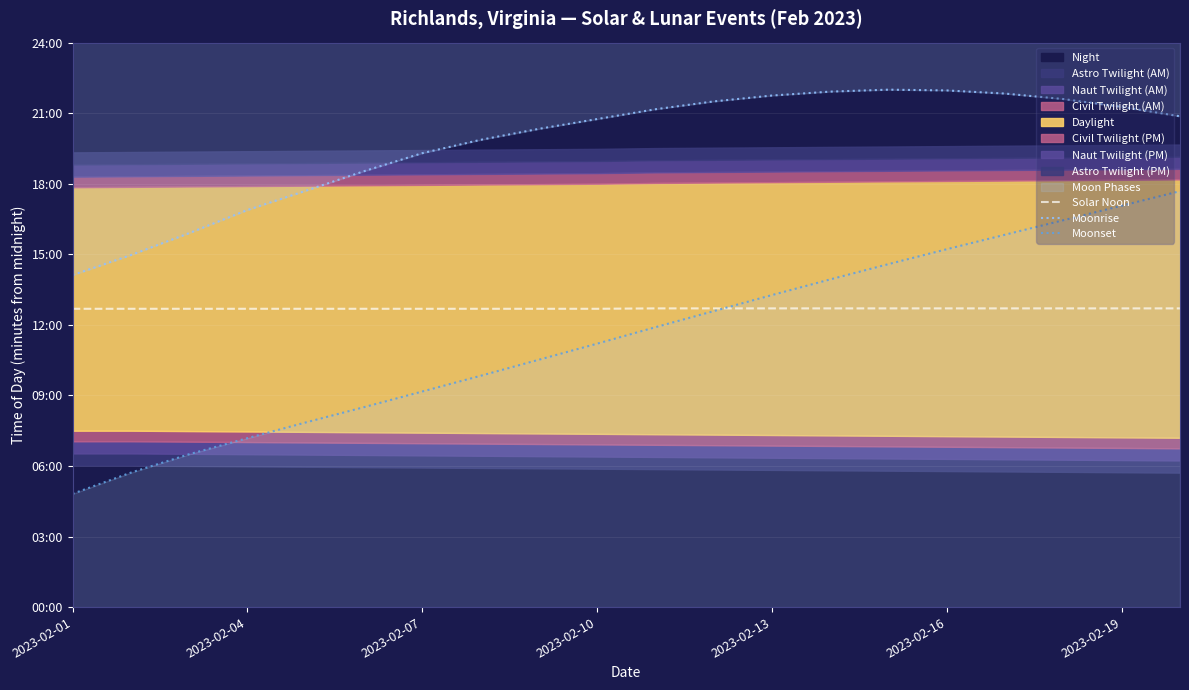

How many intersections are there between Moonset and Solar Noon?

1